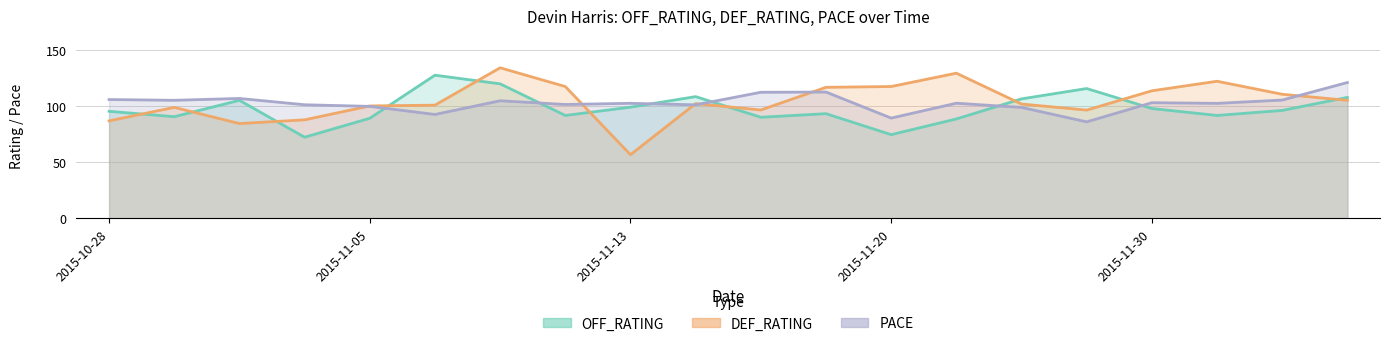

At which category is the sum across all series the highest?

2015-11-10